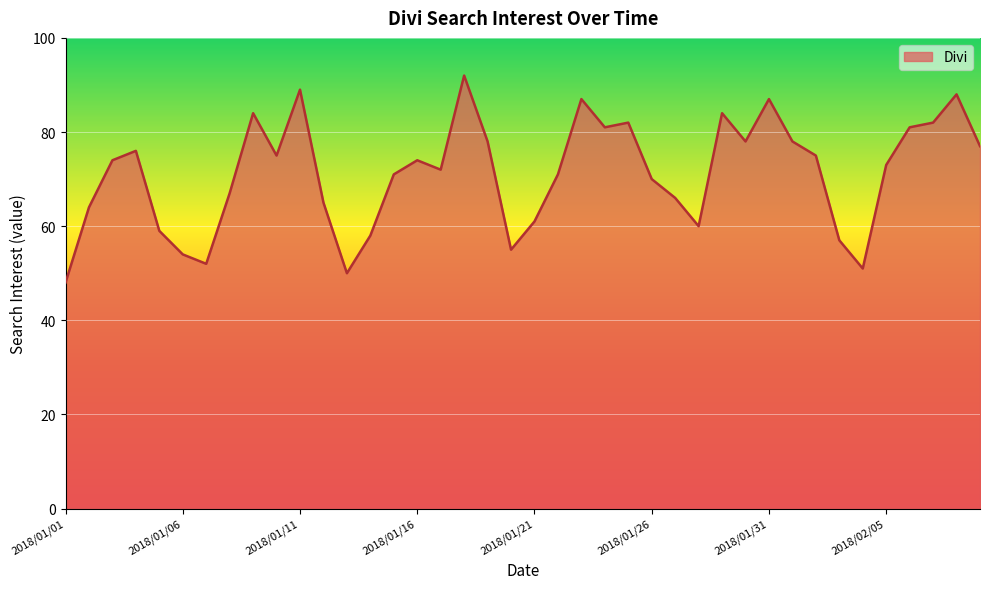

What is the greatest value displayed?

92